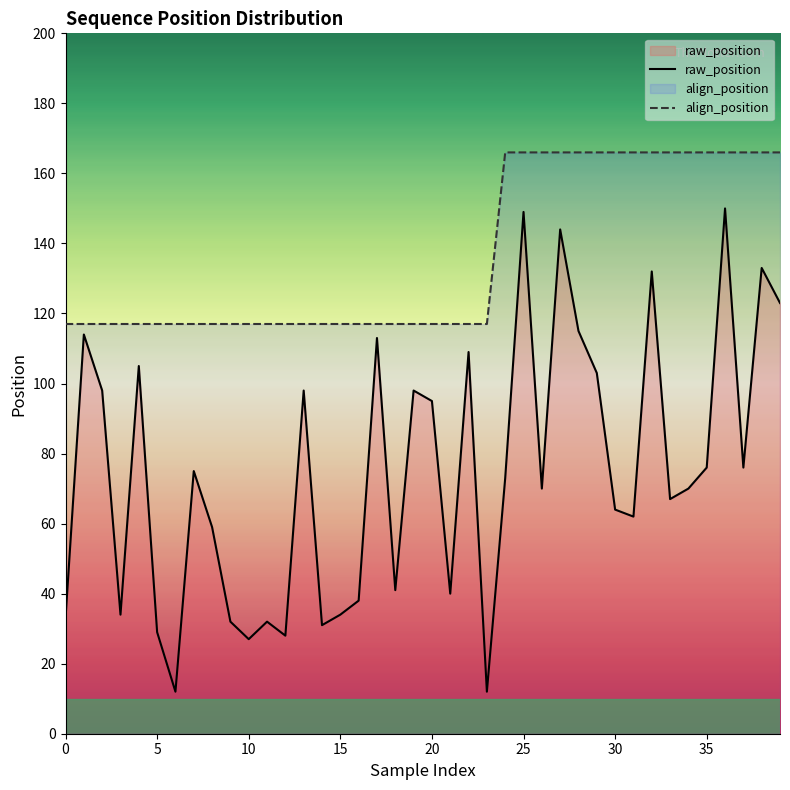

True or false: raw_position and align_position intersect in this chart.

False